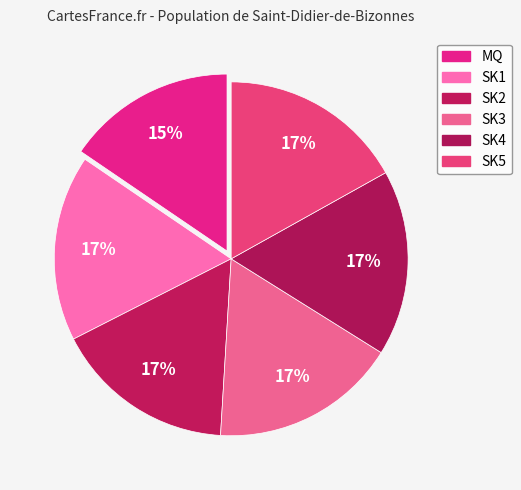

To the nearest percent, what percentage of the pie is SK2?

17%